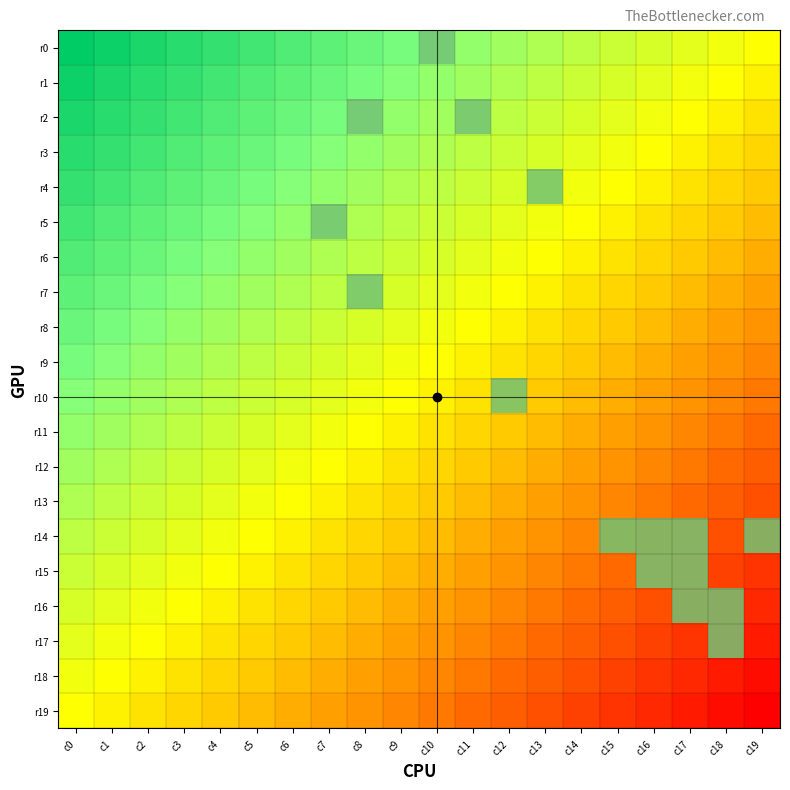

What is the maximum value shown in the chart?

1